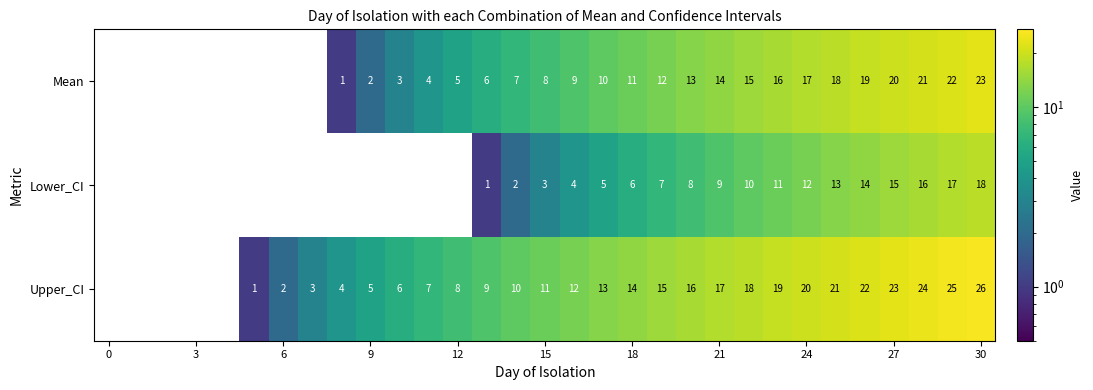

Which series has the largest range (max minus min)?

Upper_CI